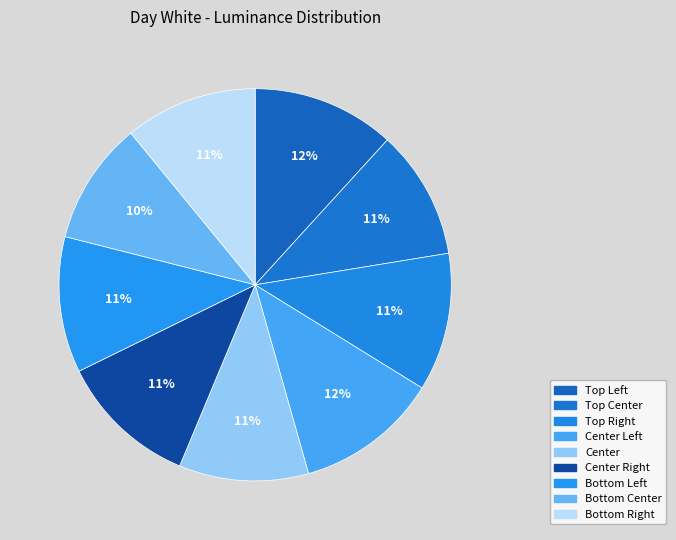

Is there a majority slice in this chart?

No